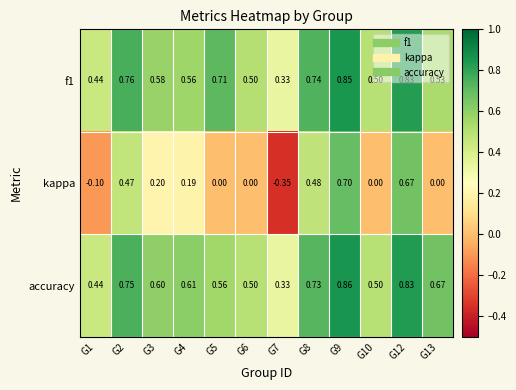

Which series has the largest total across all categories?

accuracy